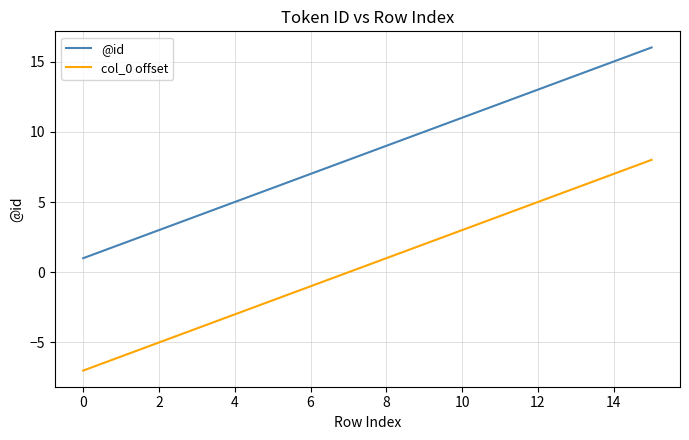

What is the greatest value displayed?

16